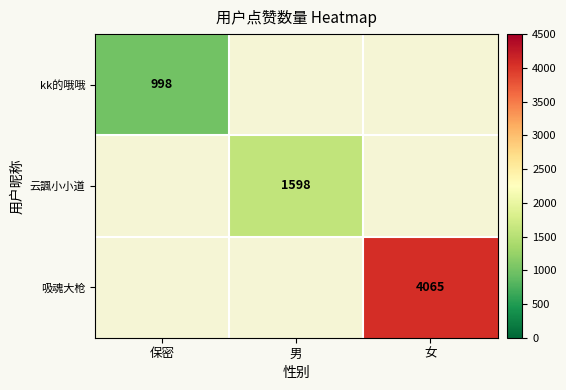

True or false: kk的哦哦 has a value of 1350 at 保密.

False